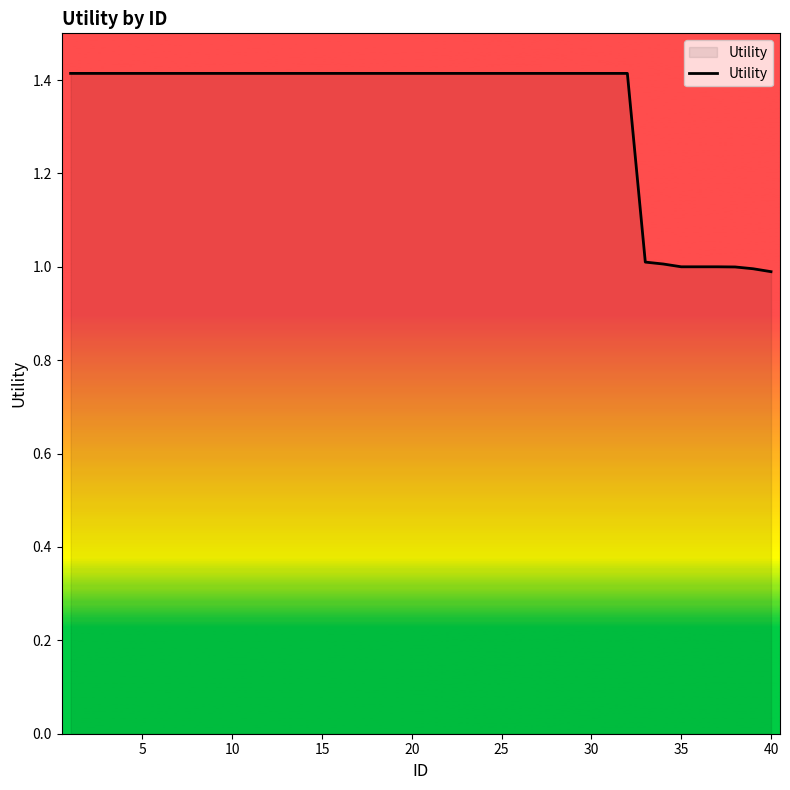

What is the difference between the maximum and minimum values?

0.4